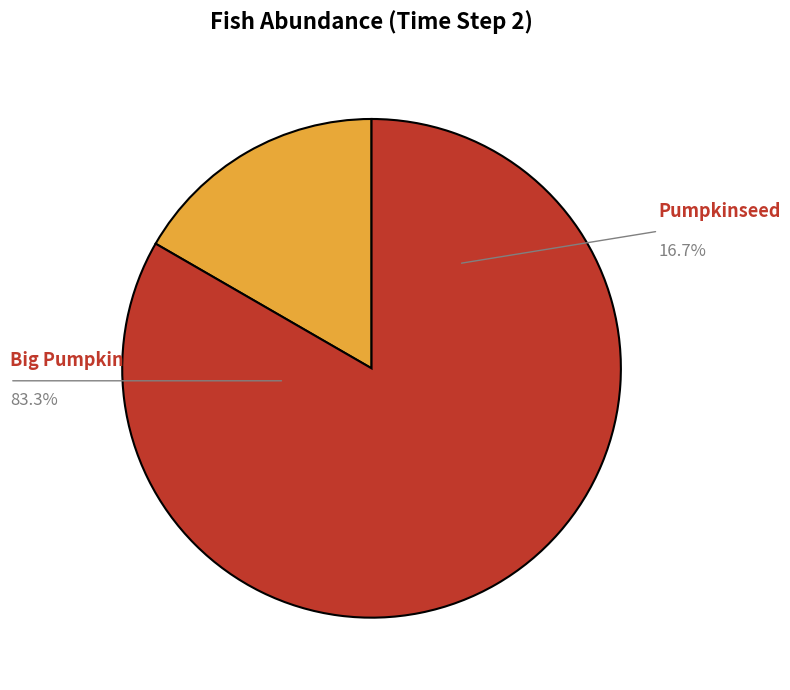

Count the number of slices in the pie.

2